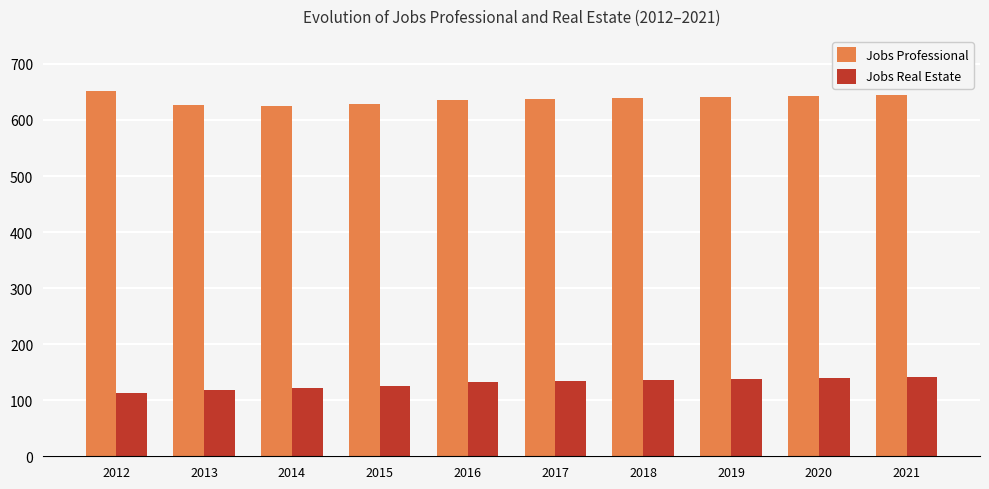

What is the value of the Jobs Professional bar at the 5th from the left?

635